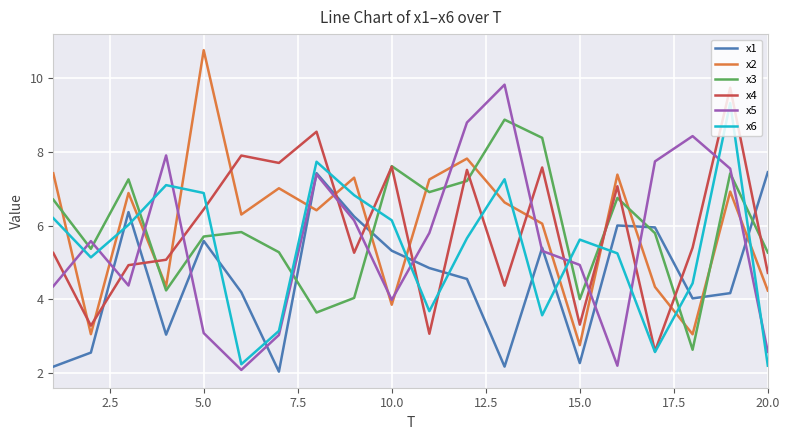

True or false: x5 and x4 cross at least once.

True